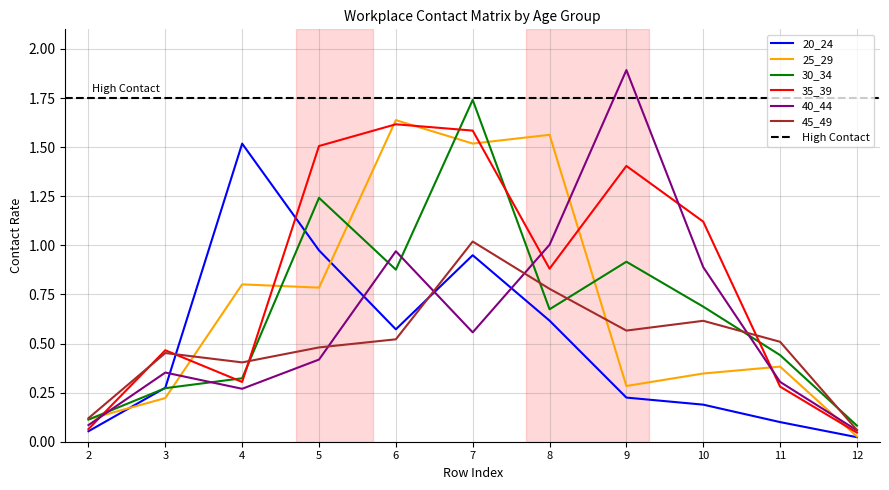

What is the total value across all series at 4?

3.6